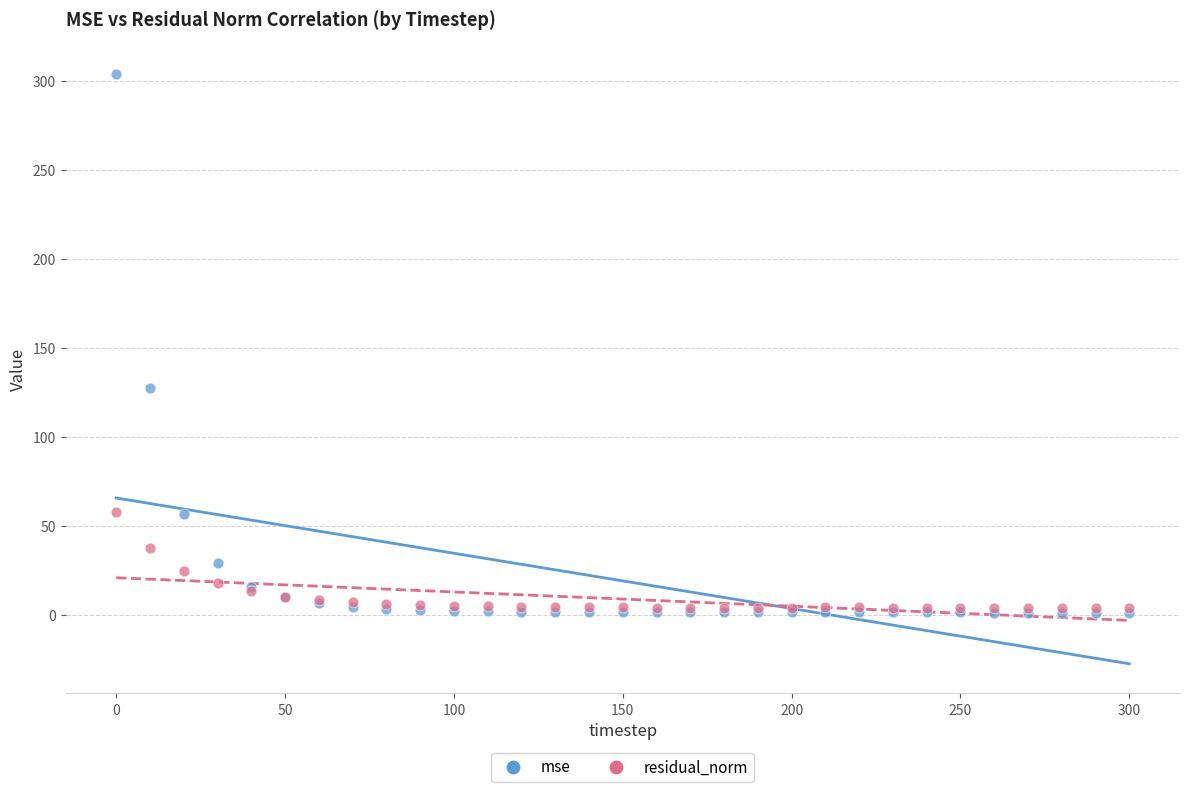

In the mse series, what Y value is closest to 152?

127.4